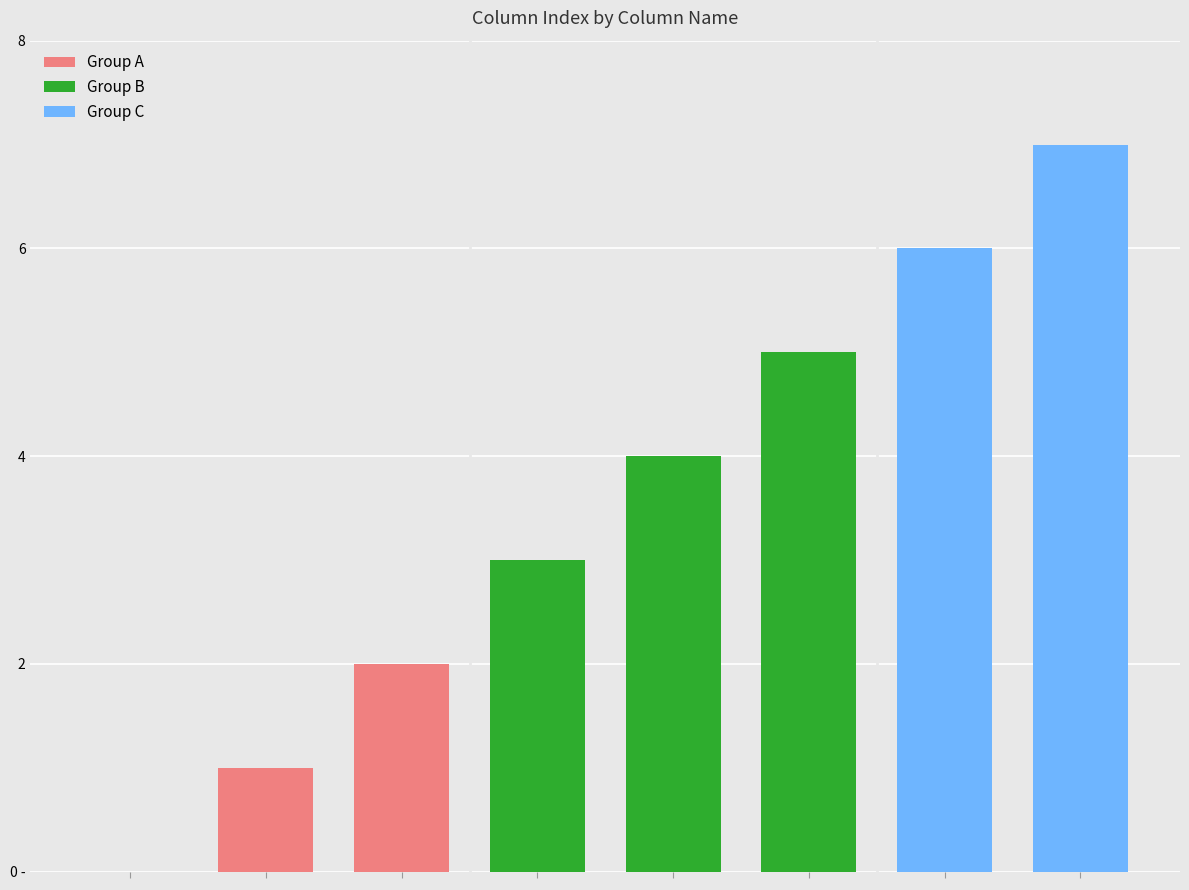

Are the bars grouped side by side (vs. stacked)?

No